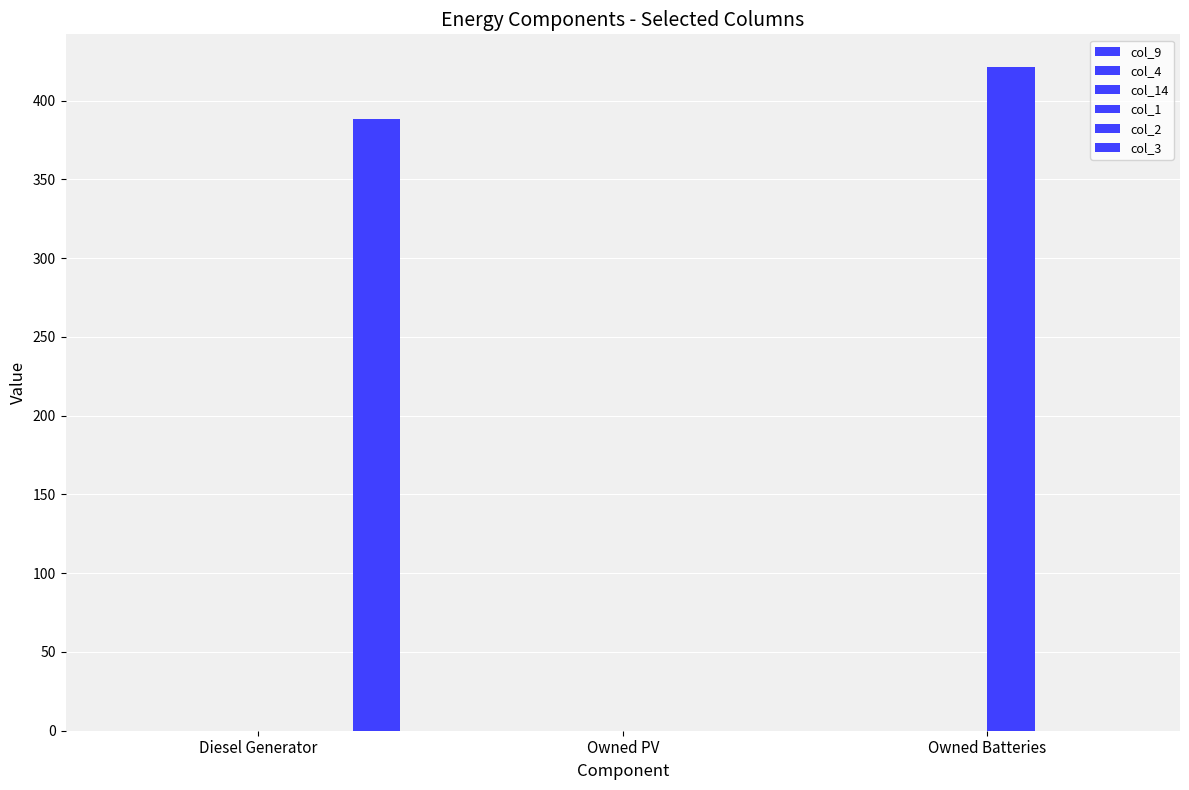

Count the number of categories in the chart.

3